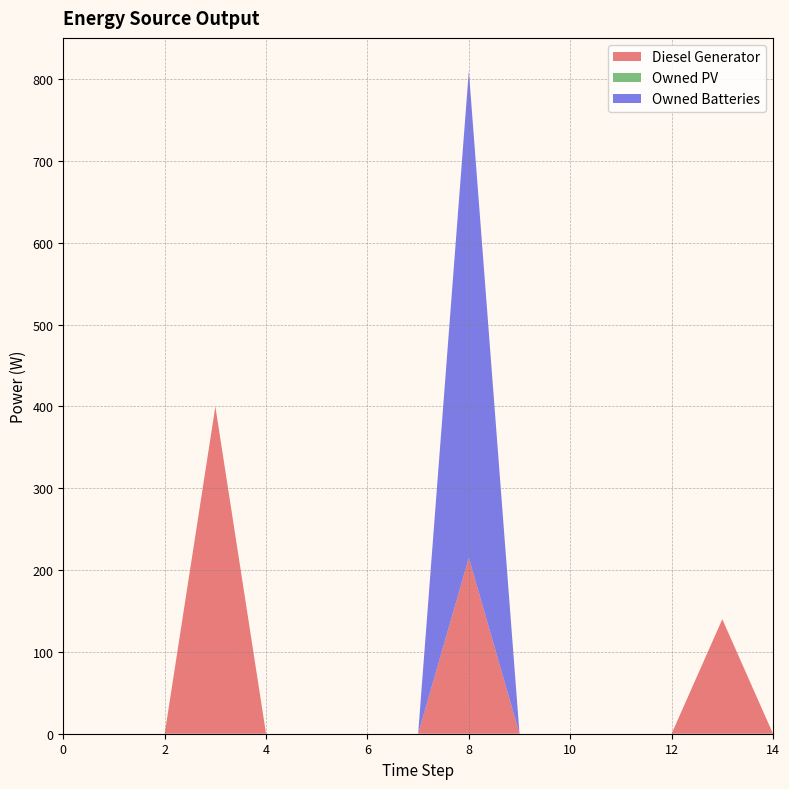

Reading right to left, list all the values displayed in this chart.

Diesel Generator: 14=0	13=140	12=0	11=0	10=0	9=0	8=215	7=0	6=0	5=0	4=0	3=400	2=0	1=0	0=0
Owned Batteries: 14=0	13=0	12=0	11=0	10=0	9=0	8=595	7=0	6=0	5=0	4=0	3=0	2=0	1=0	0=0